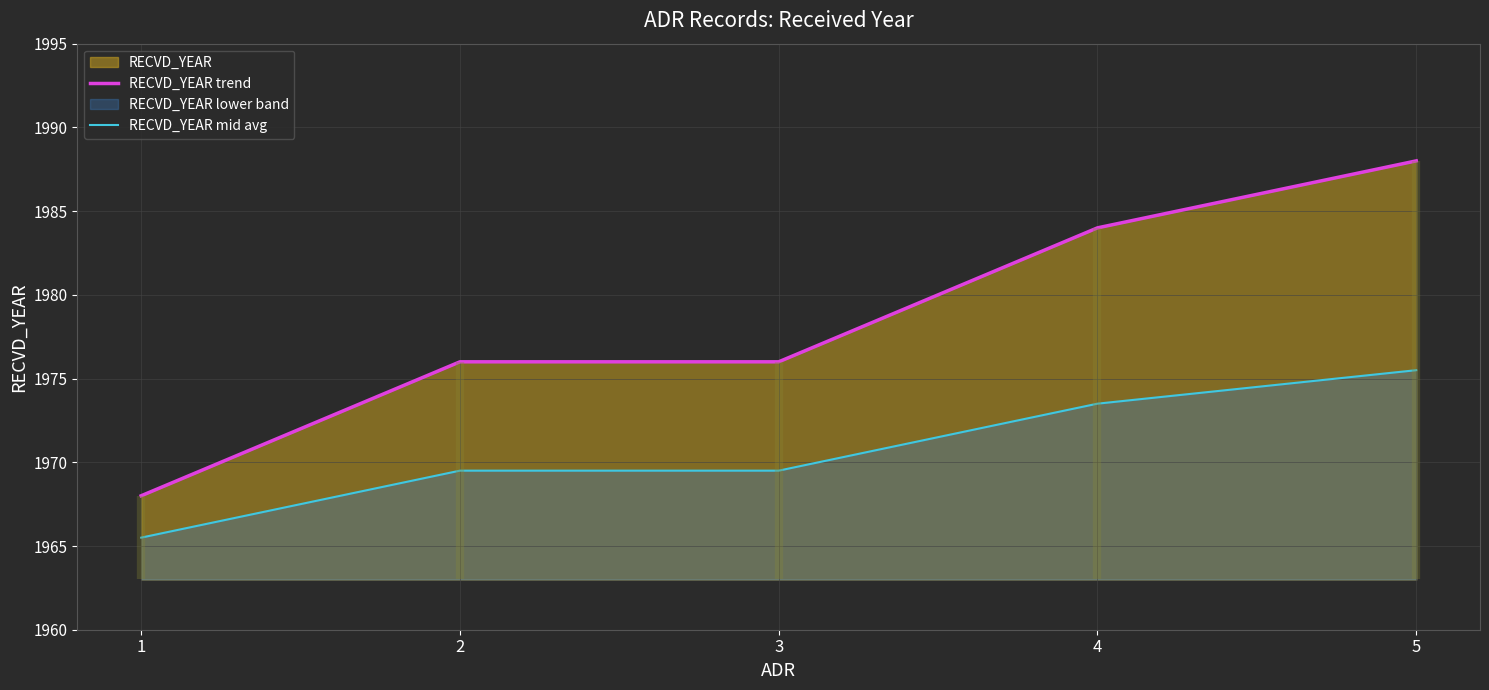

What is the difference between the highest and lowest values at 5?

12.5